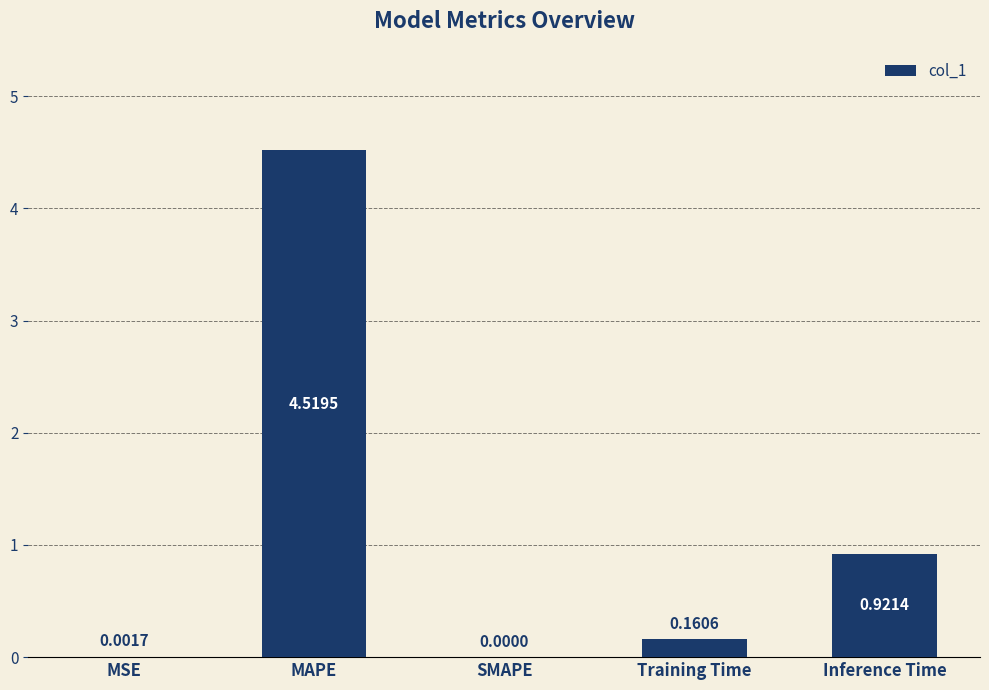

Which category has the highest value across all series?

MAPE